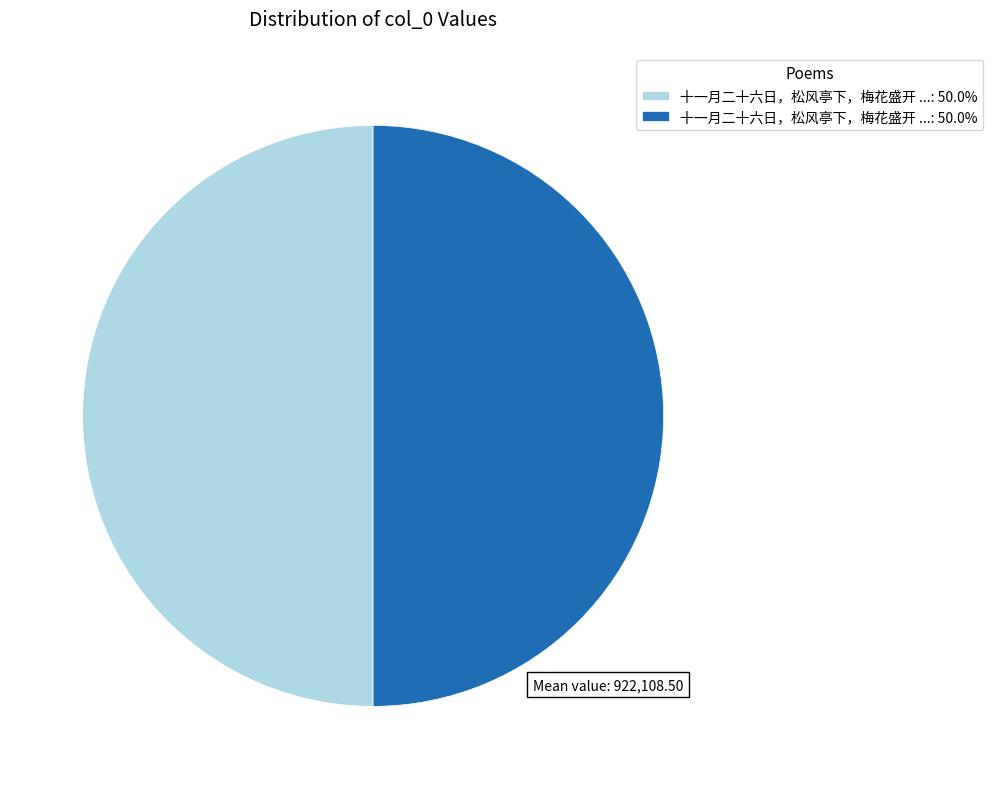

How many segments does this pie chart have?

2